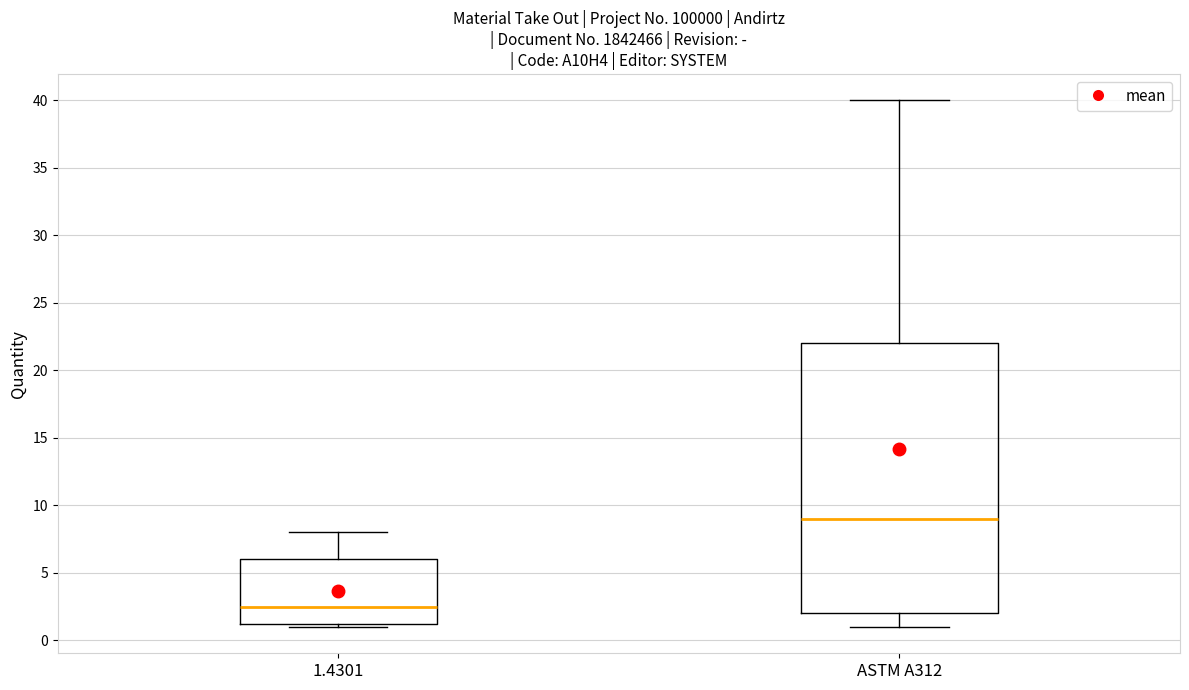

Which box is the tallest, from its lower edge to its upper edge?

ASTM A312